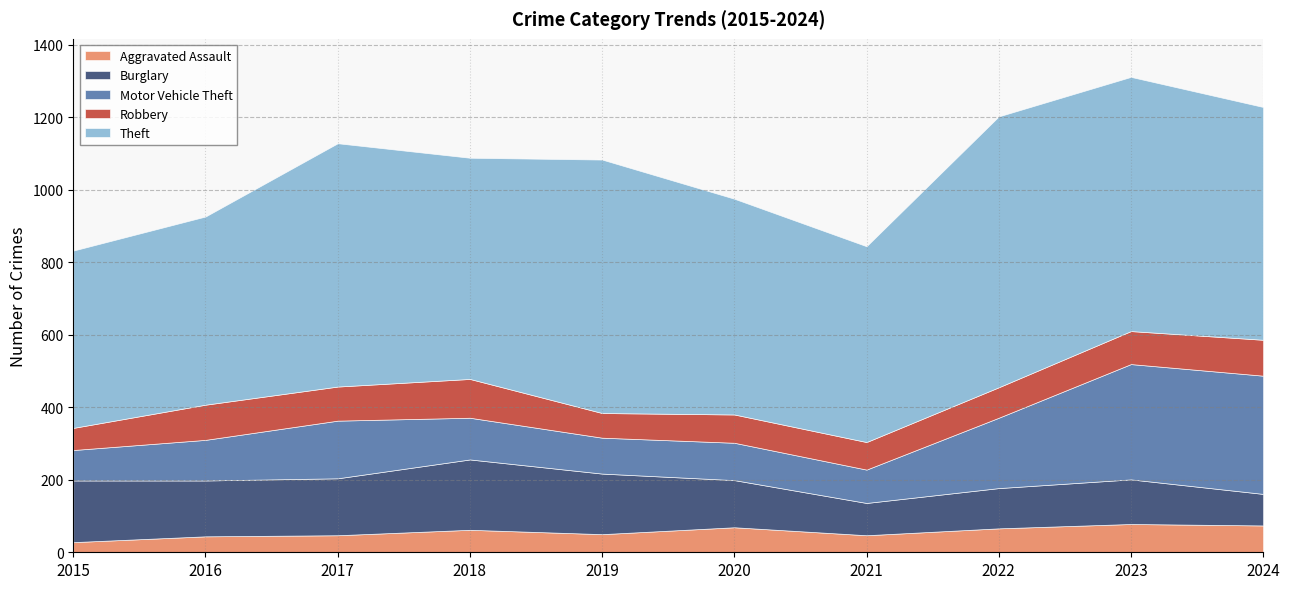

How many interior local valleys does the Burglary series have?

2